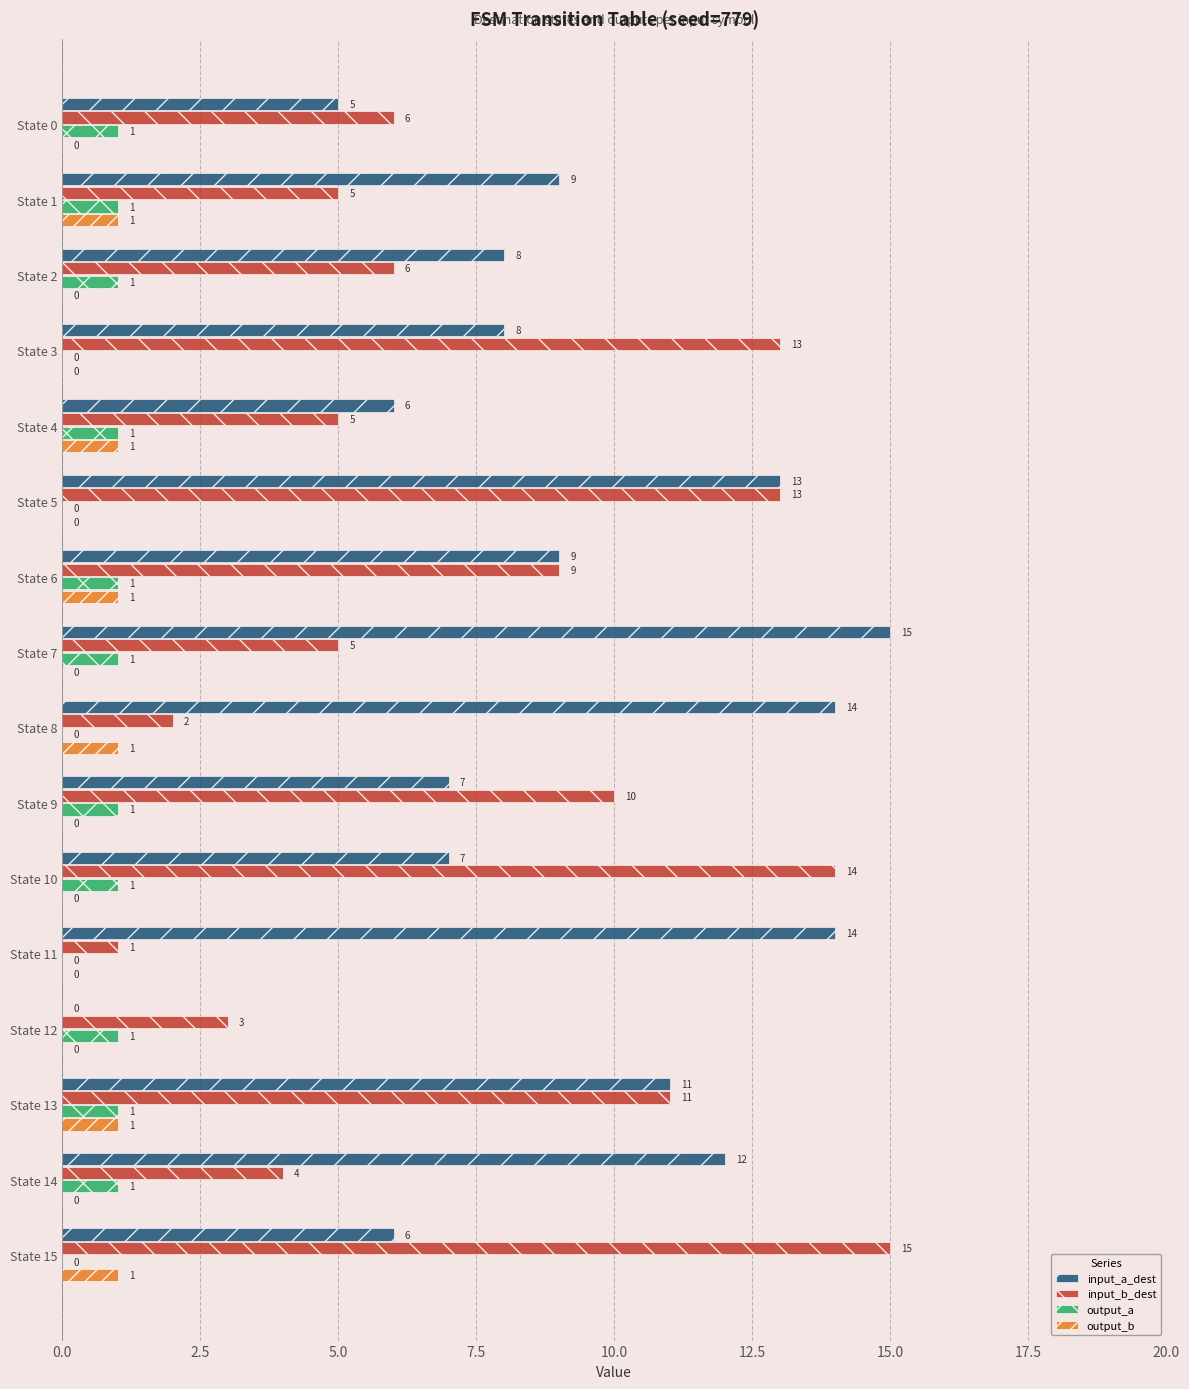

At which category is the sum across all series the highest?

State 5